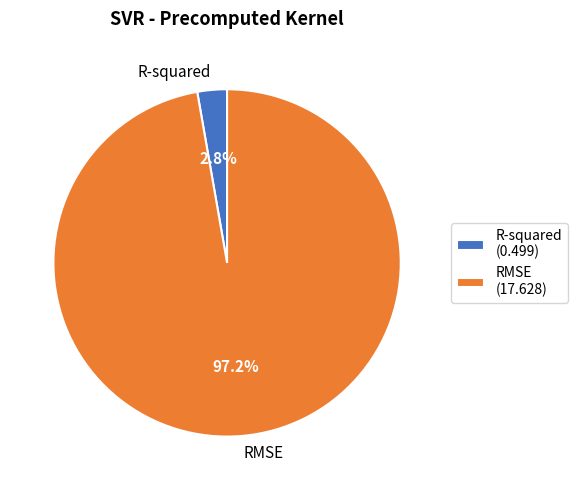

True or false: R-squared accounts for 3% of the total.

True